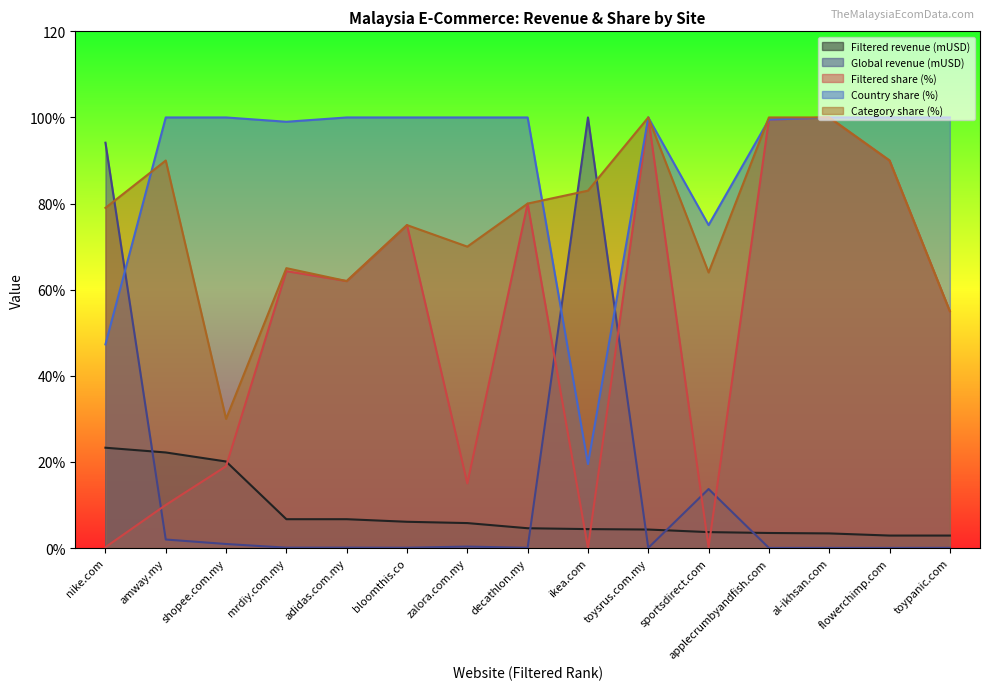

List the series in order of their peak value, highest first.

Global revenue (mUSD), Filtered share (%), Country share (%), Category share (%), Filtered revenue (mUSD)